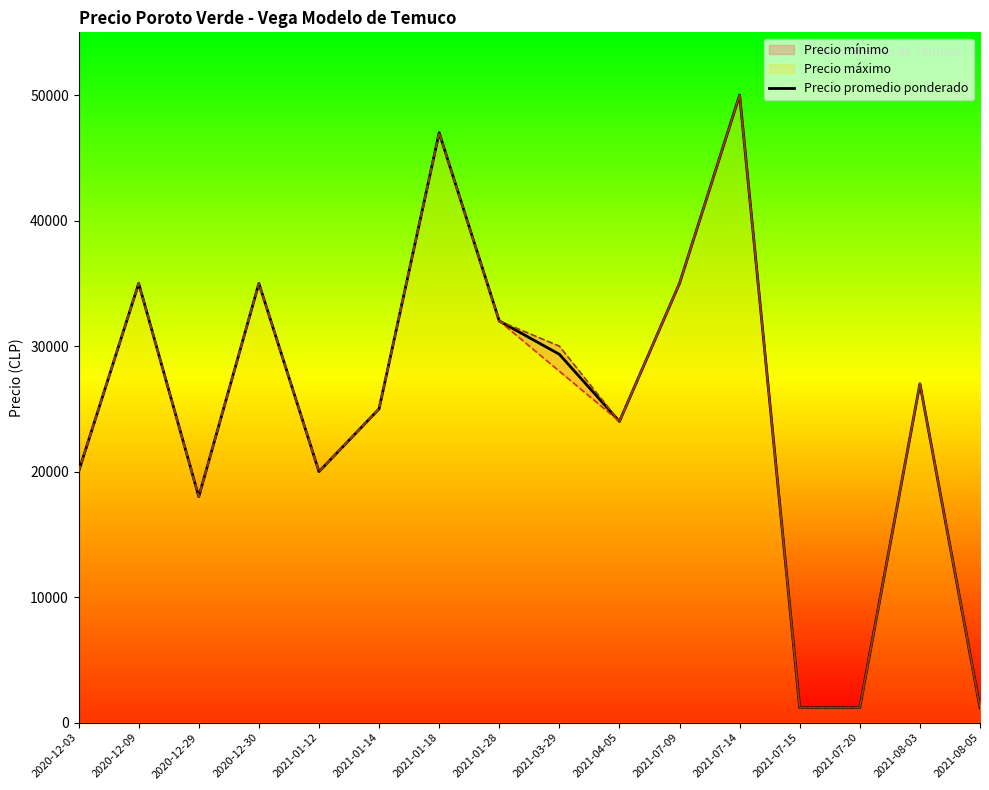

What is the maximum value shown in the chart?

50000